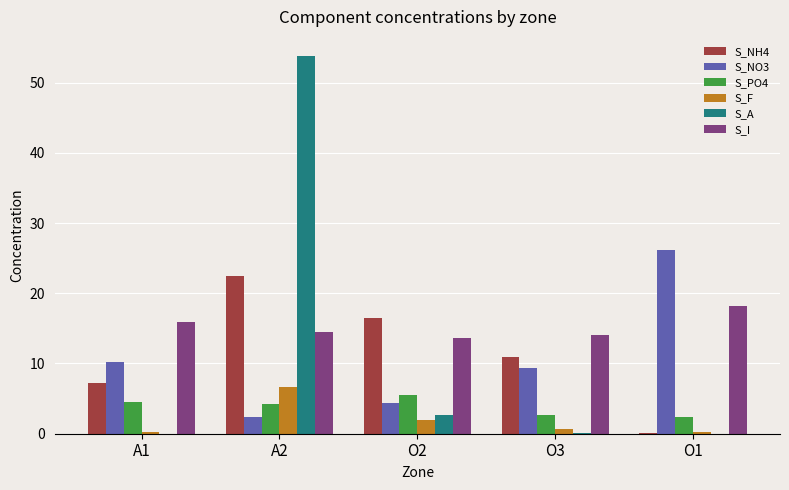

What is the greatest value displayed?

53.8